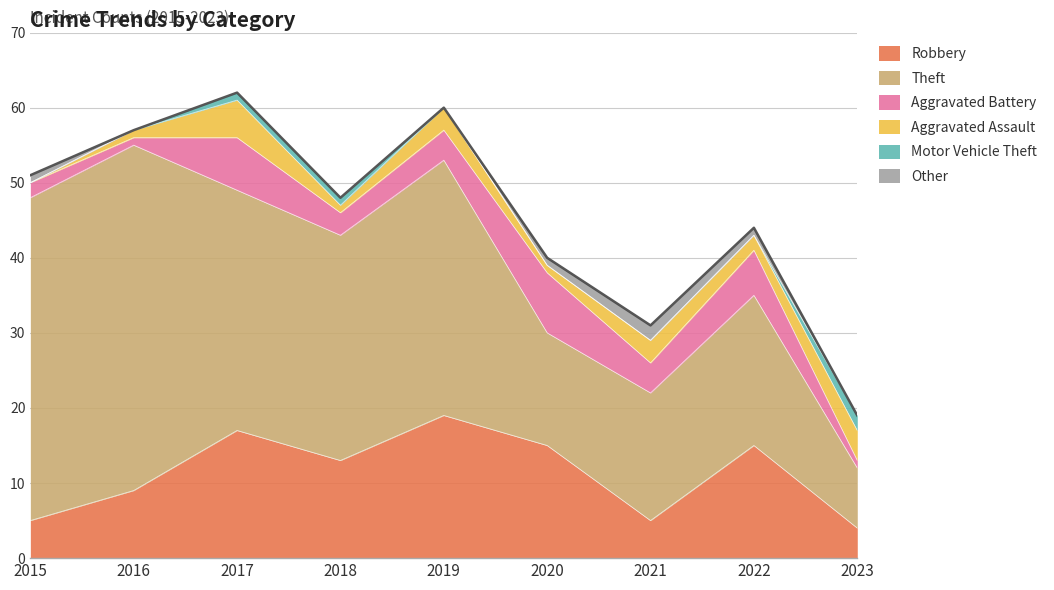

Reading left to right, list all the values displayed in this chart.

Robbery: 5	9	17	13	19	15	5	15	4
Theft: 43	46	32	30	34	15	17	20	8
Aggravated Battery: 2	1	7	3	4	8	4	6	1
Aggravated Assault: 0	1	5	1	3	1	3	2	4
Motor Vehicle Theft: 0	0	1	1	0	0	0	0	2
Other: 1	0	0	0	0	1	2	1	0